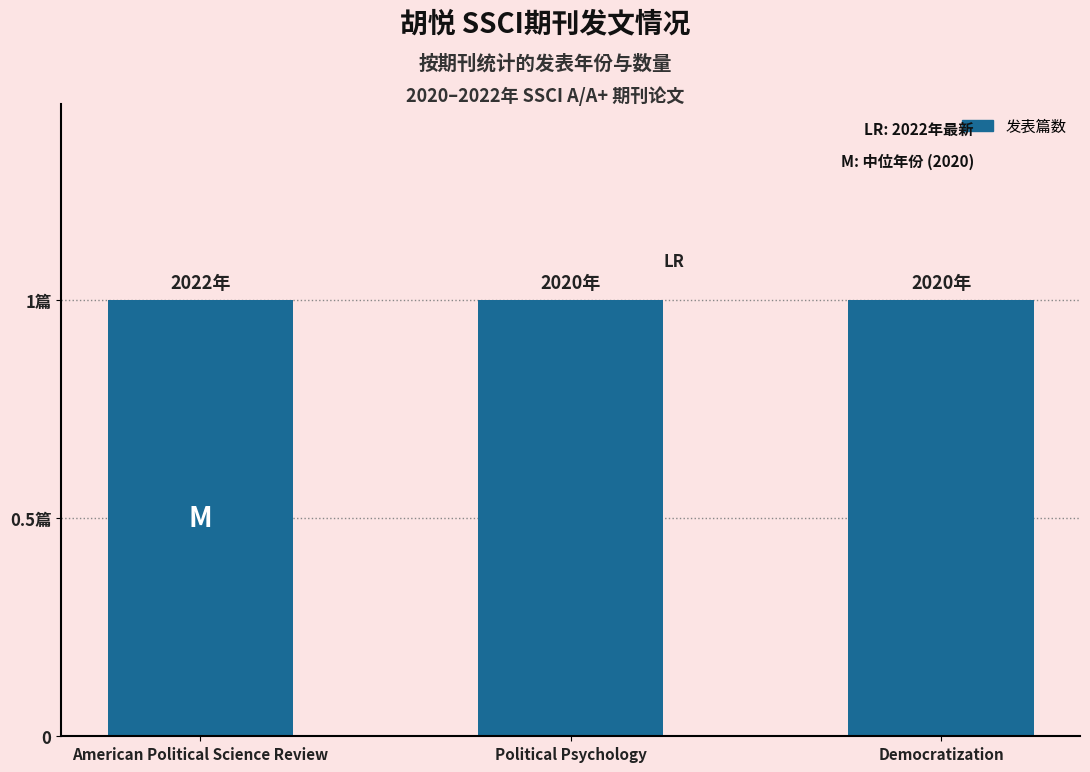

Reading left to right, list all the values displayed in this chart.

American Political Science Review=2022	Political Psychology=2020	Democratization=2020